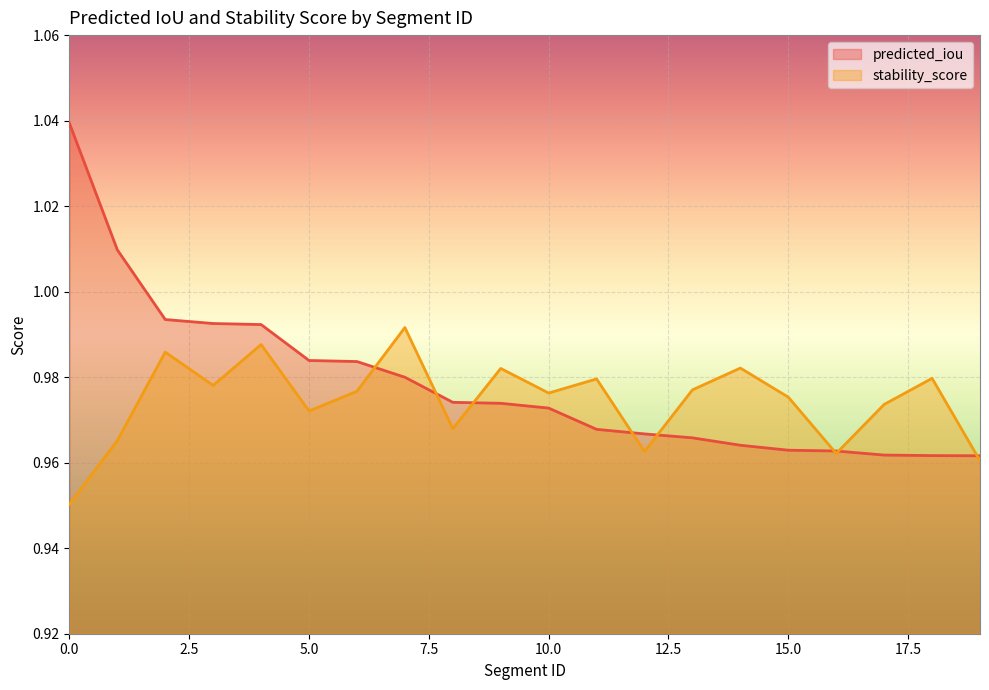

Which has a higher value, 10 or 4?

4